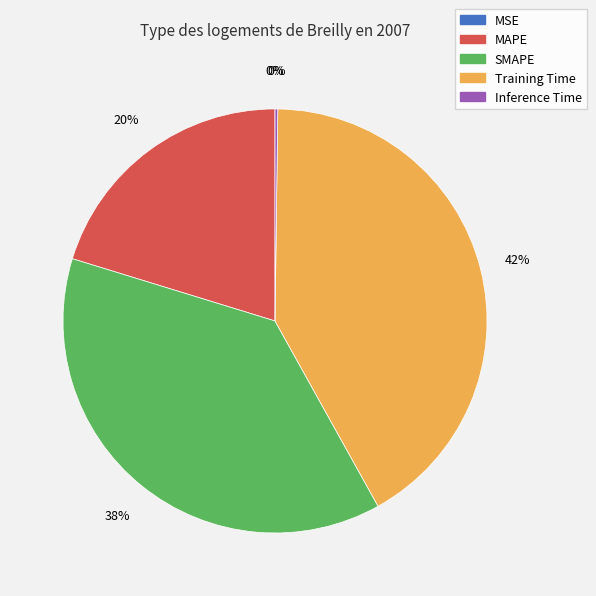

True or false: SMAPE accounts for 46% of the total.

False